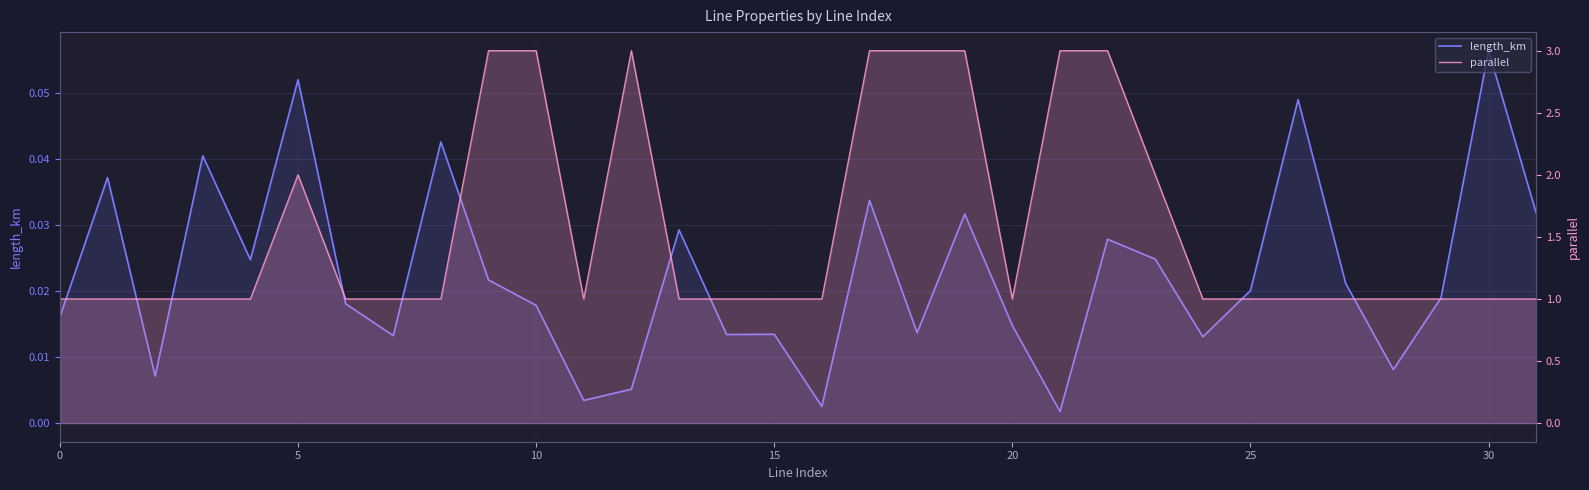

Is it true that parallel equals 1.0 at 29?

True